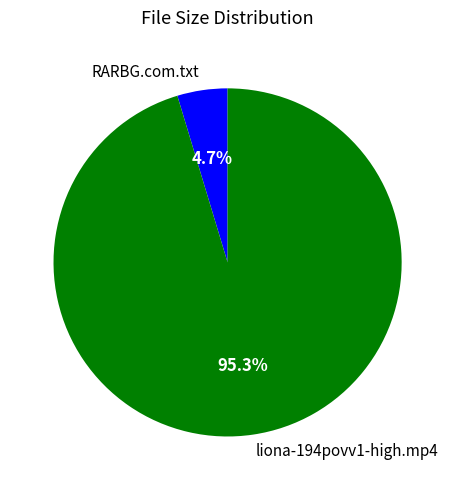

Rank the categories by value from highest to lowest.

liona-194povv1-high.mp4, RARBG.com.txt